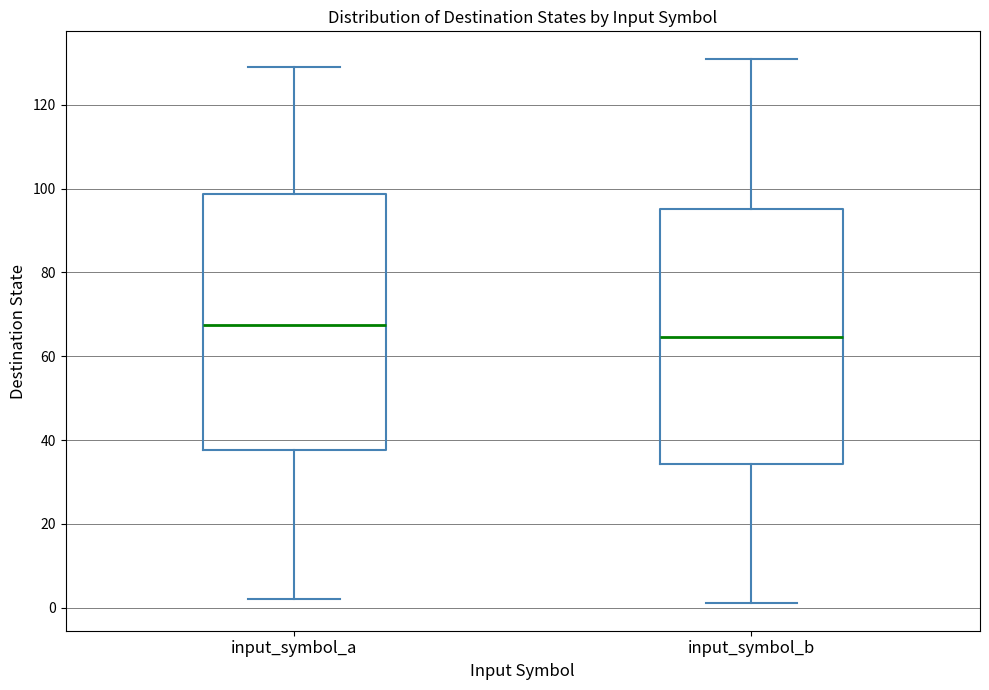

Reading left to right, transcribe this box plot: for each box, give where its median line is, the range the box spans, and where its two whiskers end, as read against the y-axis. The values are not printed on the chart, so give them approximately, as read against the axis.

input_symbol_a: median 68, box 38 to 98, whiskers 2 to 130
input_symbol_b: median 64, box 34 to 96, whiskers 2 to 132